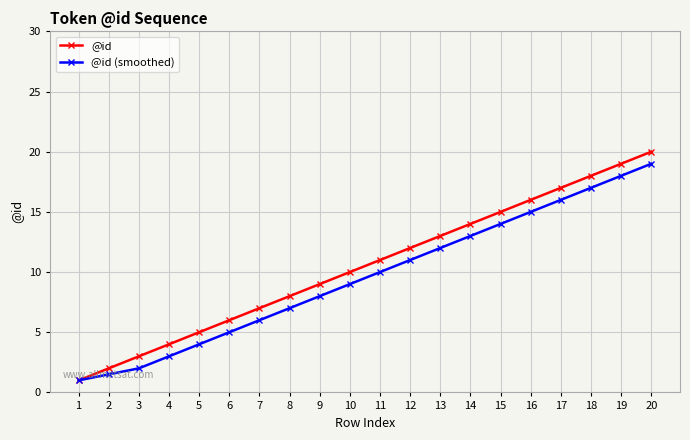

What is the sum of all @id (smoothed) values?

191.5